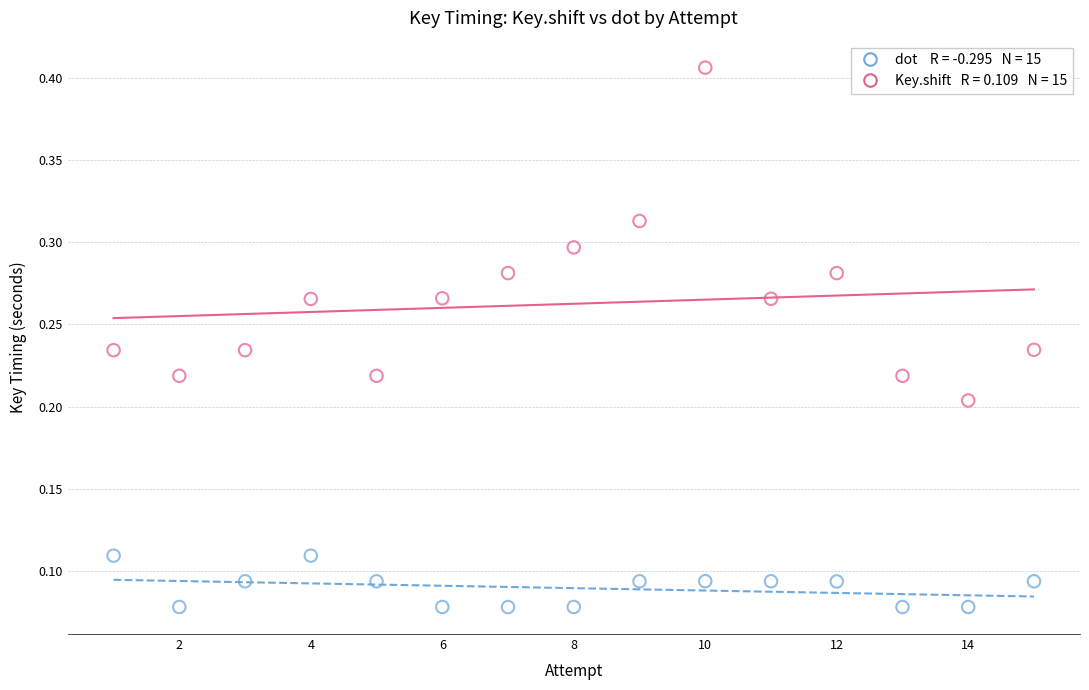

Across all data points, what is the range of X values (max minus min)?

14.0